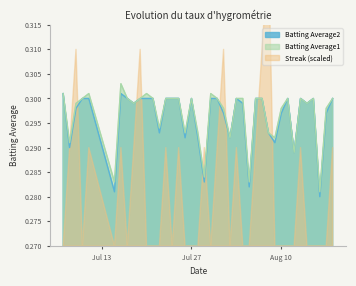

In Batting Average1, how many points are higher than both neighbors (excluding endpoints)?

8